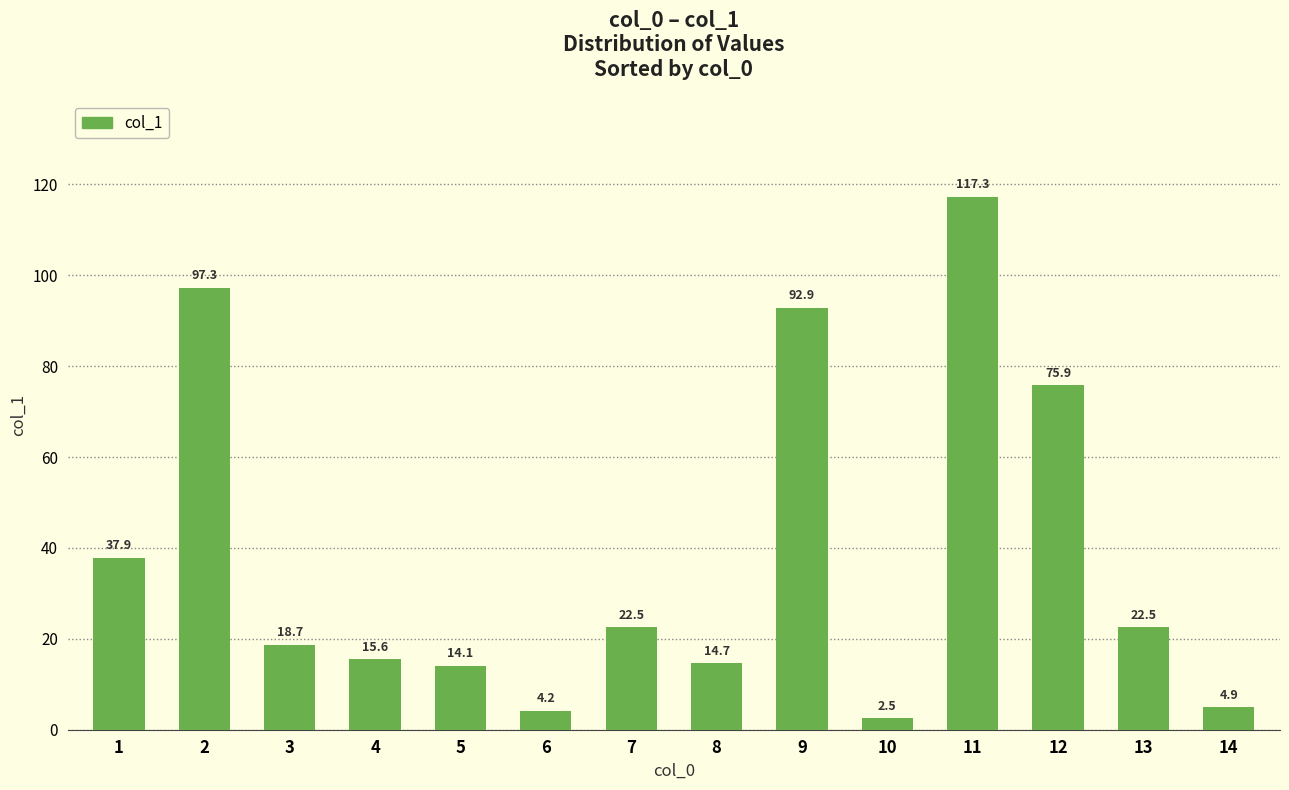

Read the value at 5.

14.1